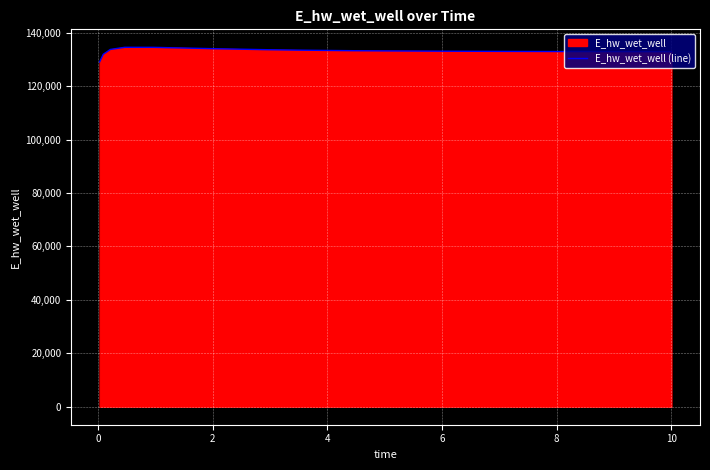

What is the minimum value shown in the chart?

129025.6